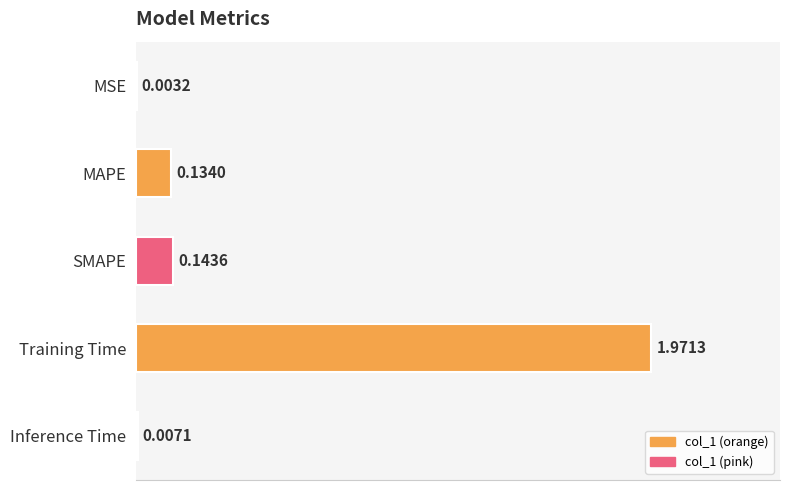

What is the sum of the values at Training Time and MAPE?

2.1